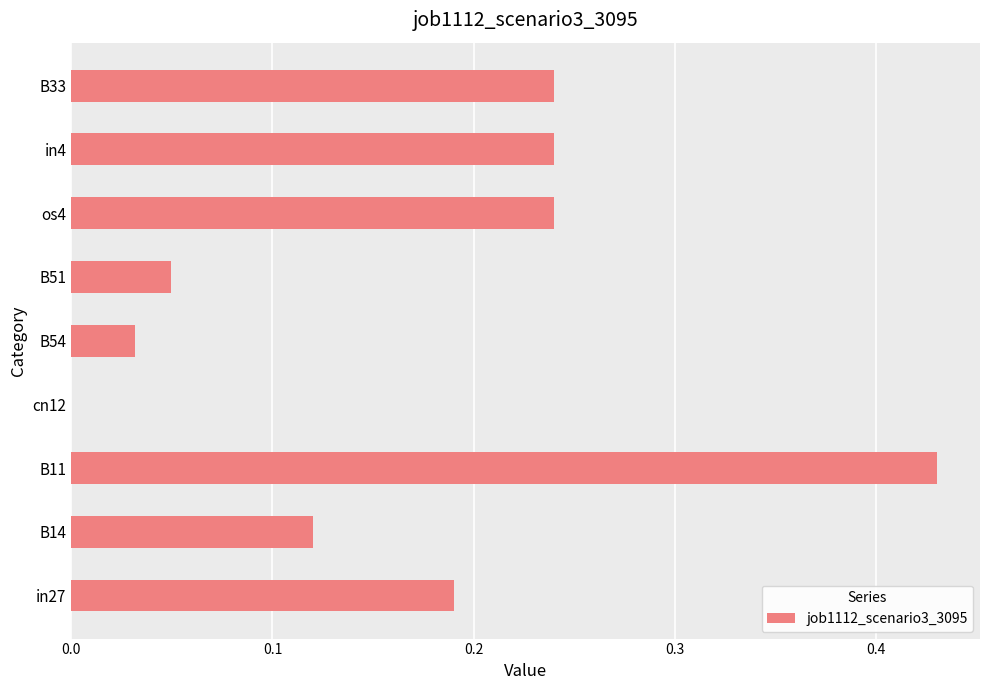

The value at cn12 is 0.0. True or false?

True